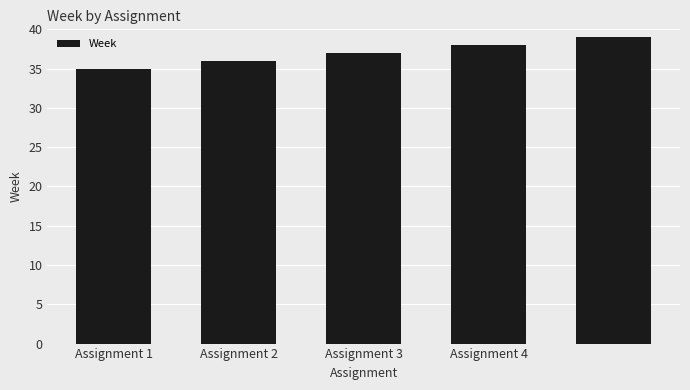

What is the minimum value shown in the chart?

35